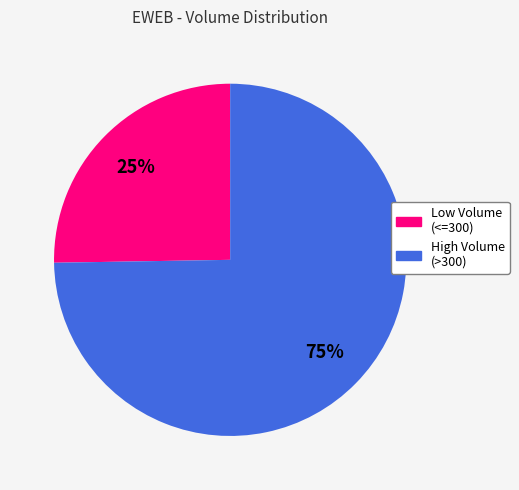

Does any single category account for the majority?

Yes